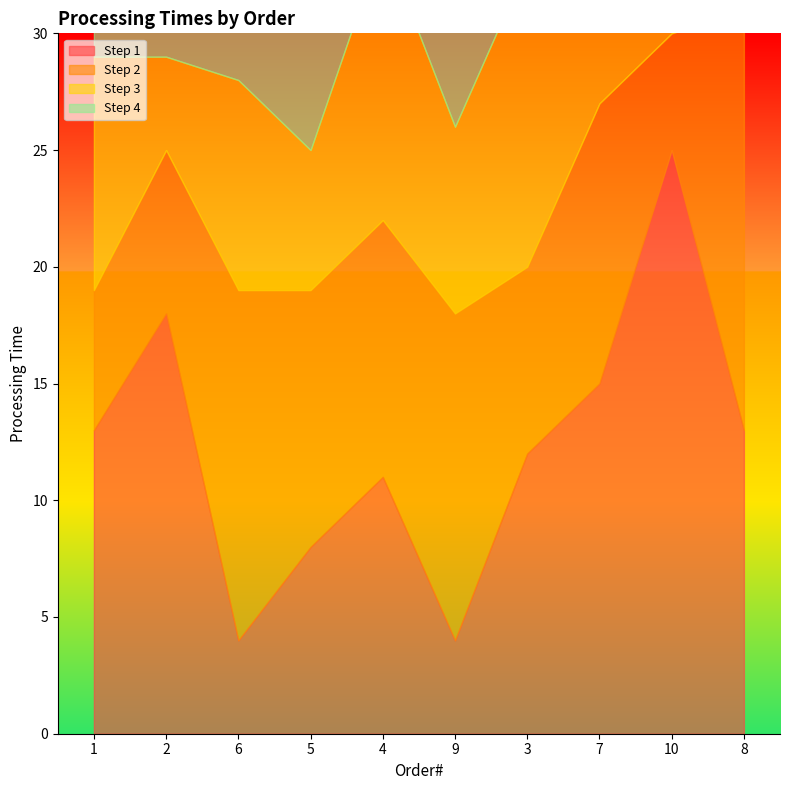

Which category has the highest value in the Step 2 series?

8